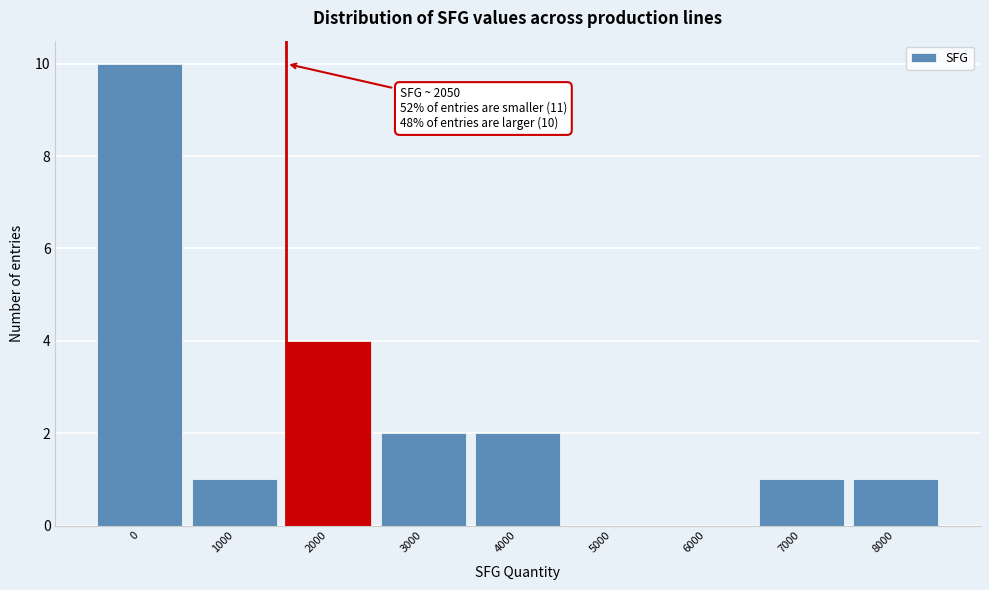

Reading left to right, transcribe all the data shown in this chart.

0=10	1000=1	2000=4	3000=2	4000=2	5000=0	6000=0	7000=1	8000=1